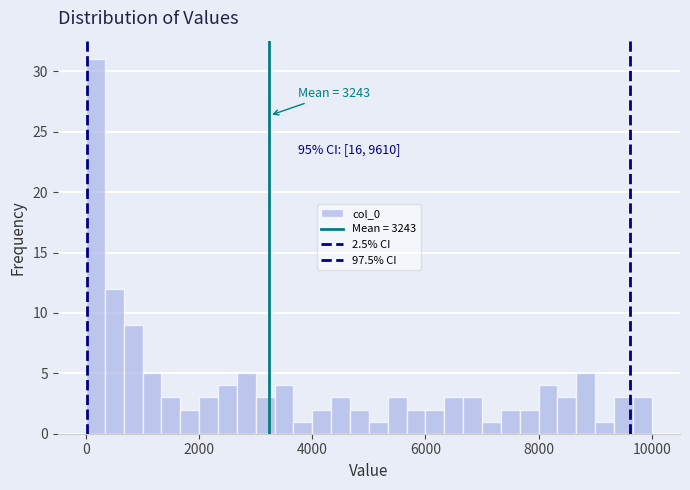

Read against the x-axis, roughly where is the centre of the tallest bar?

200